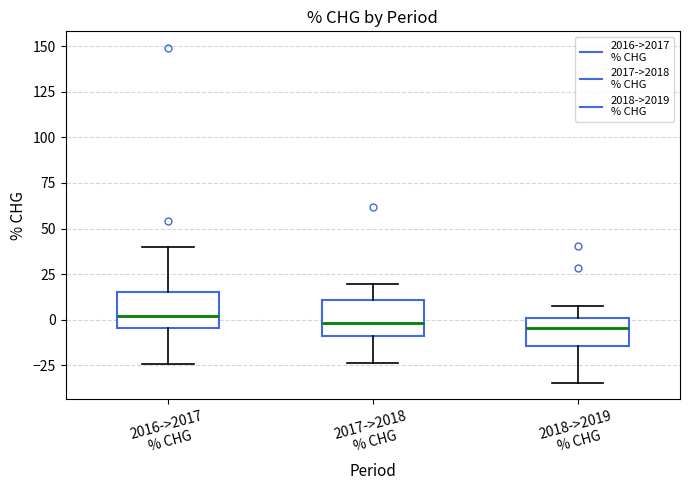

Where does the upper whisker of the box for 2017->2018 % CHG end on the y-axis? The values are not printed on the chart, so give them approximately, as read against the axis.

20